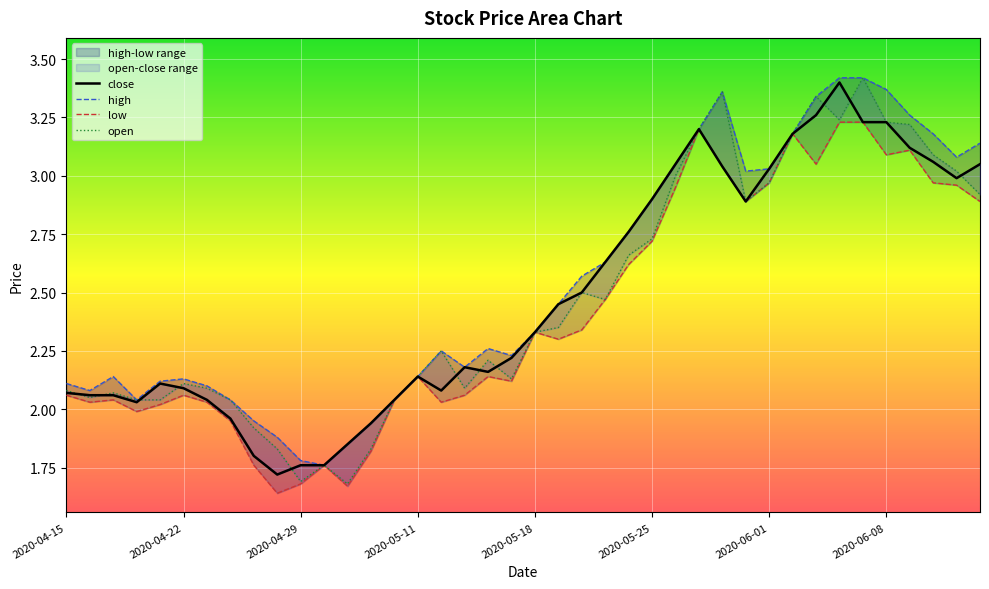

Does the chart display data point markers on the line(s)?

No